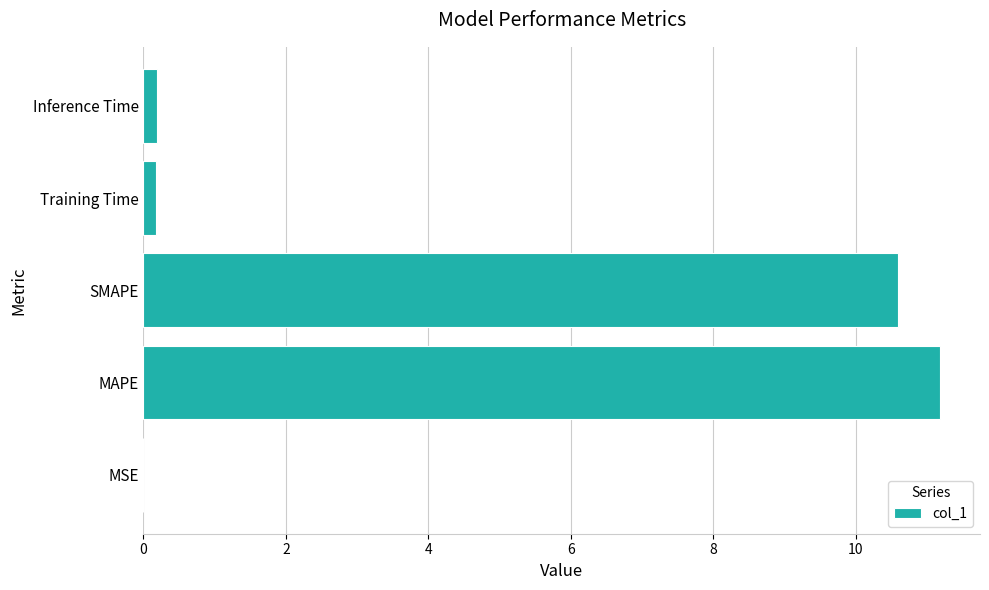

What is the greatest value displayed?

11.2